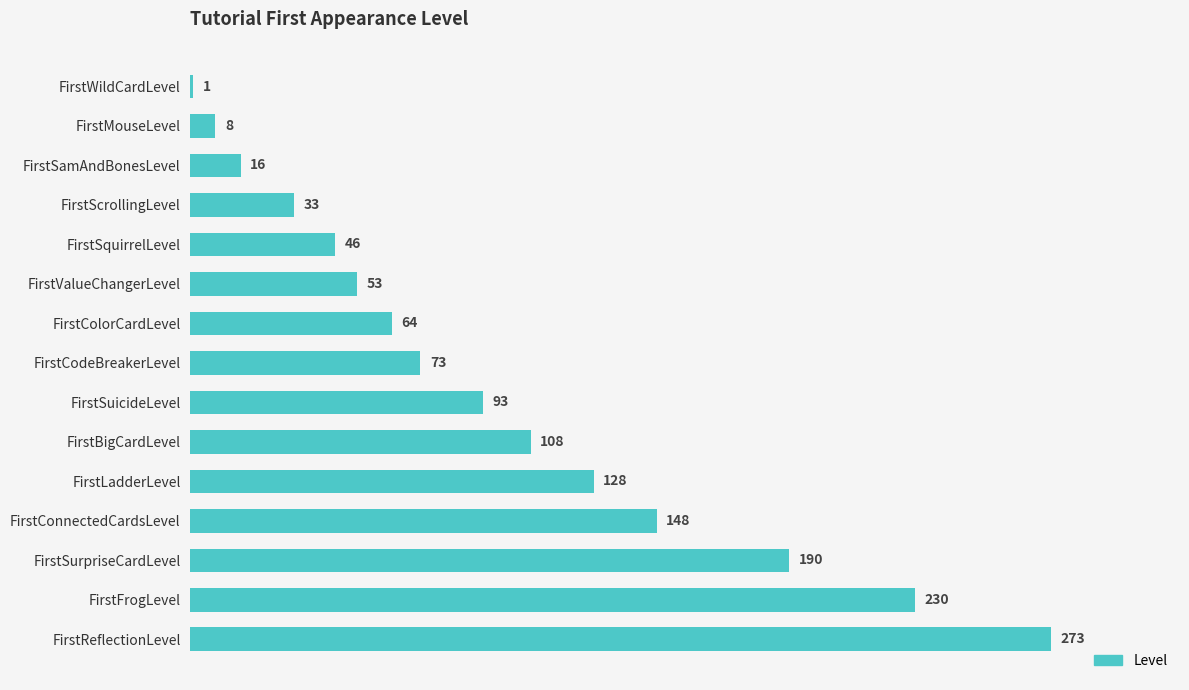

Rank the categories by value from highest to lowest.

FirstReflectionLevel, FirstFrogLevel, FirstSurpriseCardLevel, FirstConnectedCardsLevel, FirstLadderLevel, FirstBigCardLevel, FirstSuicideLevel, FirstCodeBreakerLevel, FirstColorCardLevel, FirstValueChangerLevel, FirstSquirrelLevel, FirstScrollingLevel, FirstSamAndBonesLevel, FirstMouseLevel, FirstWildCardLevel